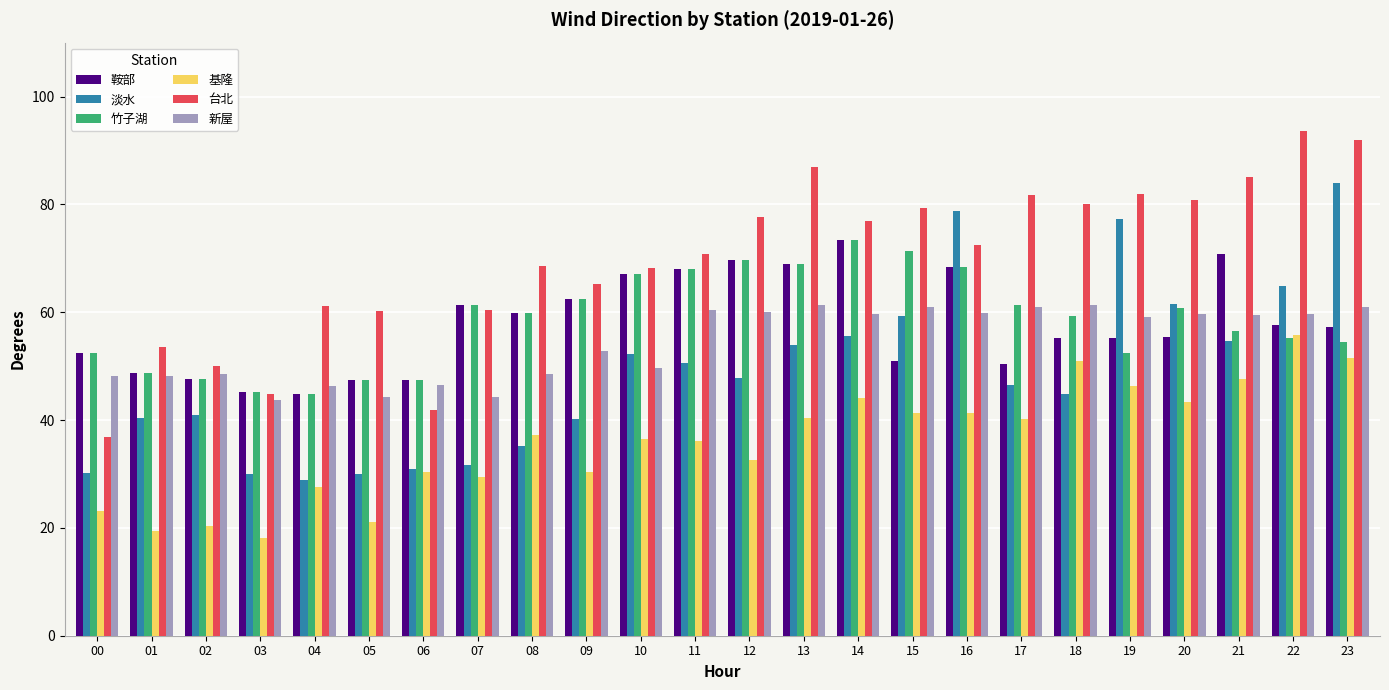

Which category has the highest value in the 淡水 series?

23